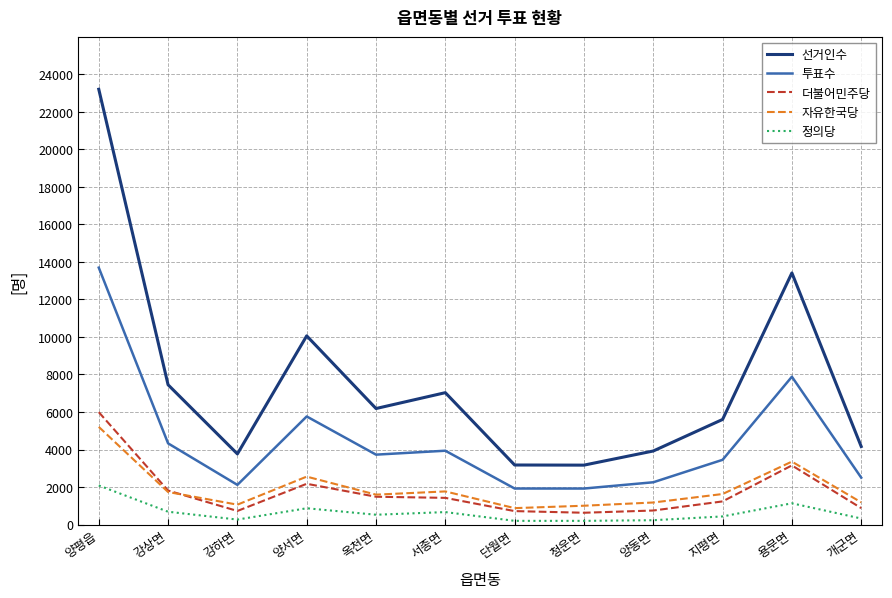

Does the chart display data point markers on the line(s)?

No